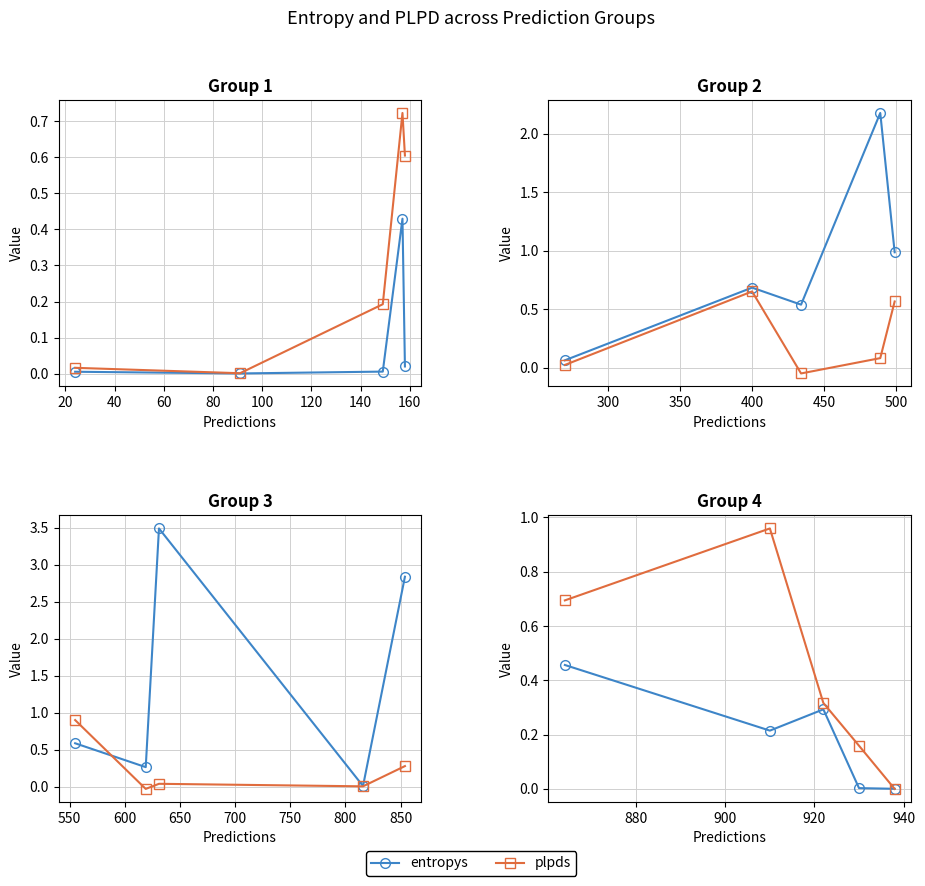

What is the sum of all entropys values?

1.0